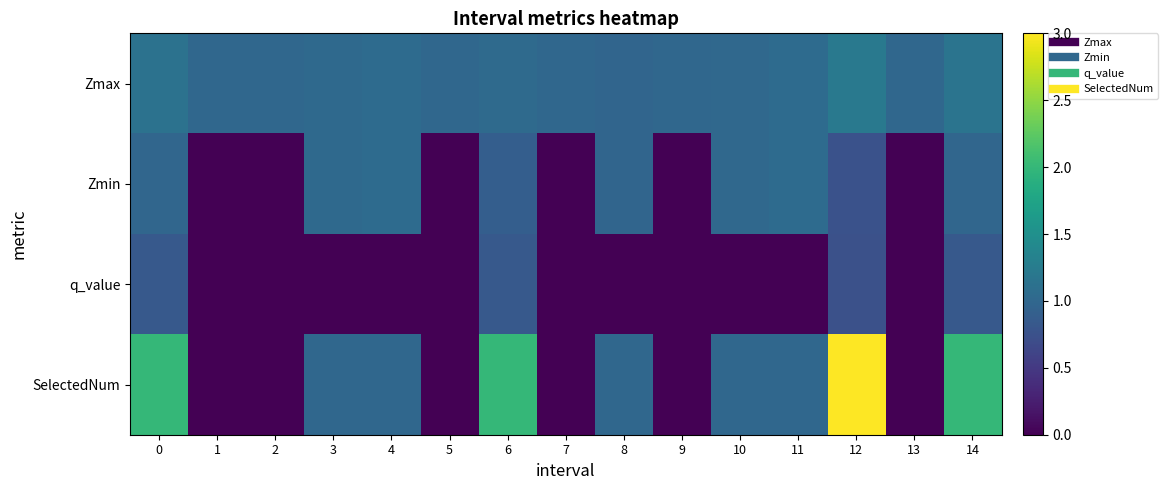

At which category does the chart reach its minimum across all series?

1